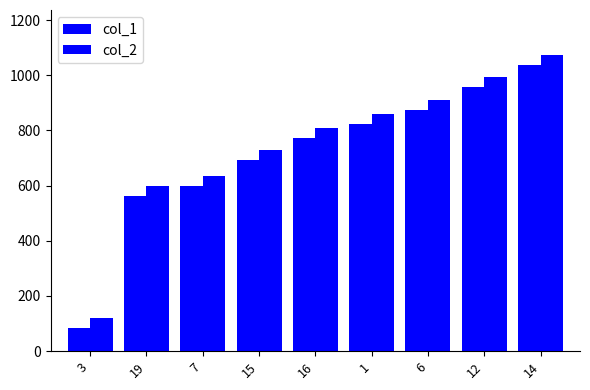

True or false: col_1 has a value of 83 at 3.

True